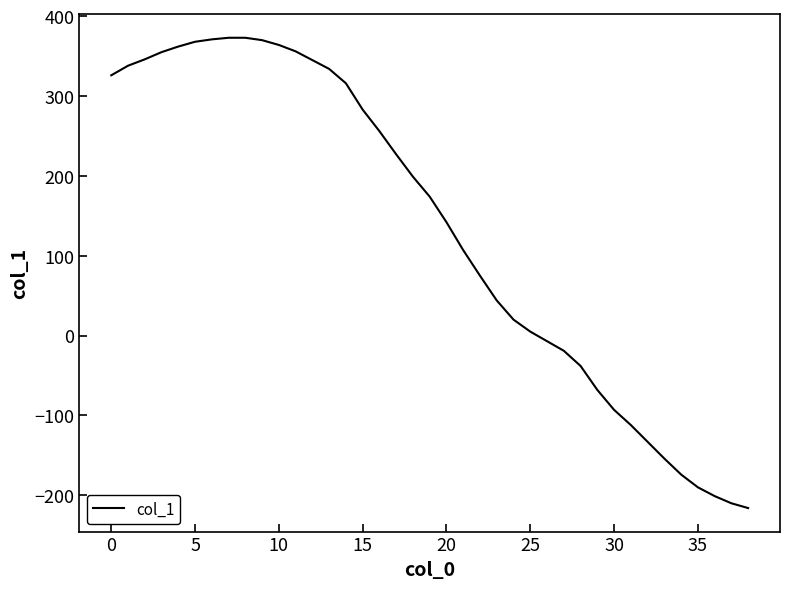

What is the smallest value displayed?

-216